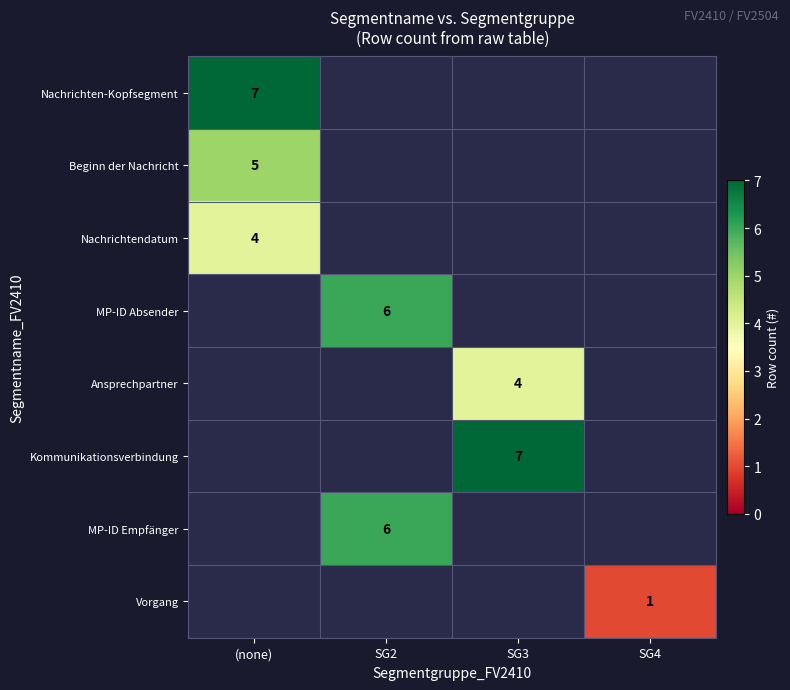

True or false: Nachrichtendatum has a value of 2 at (none).

False